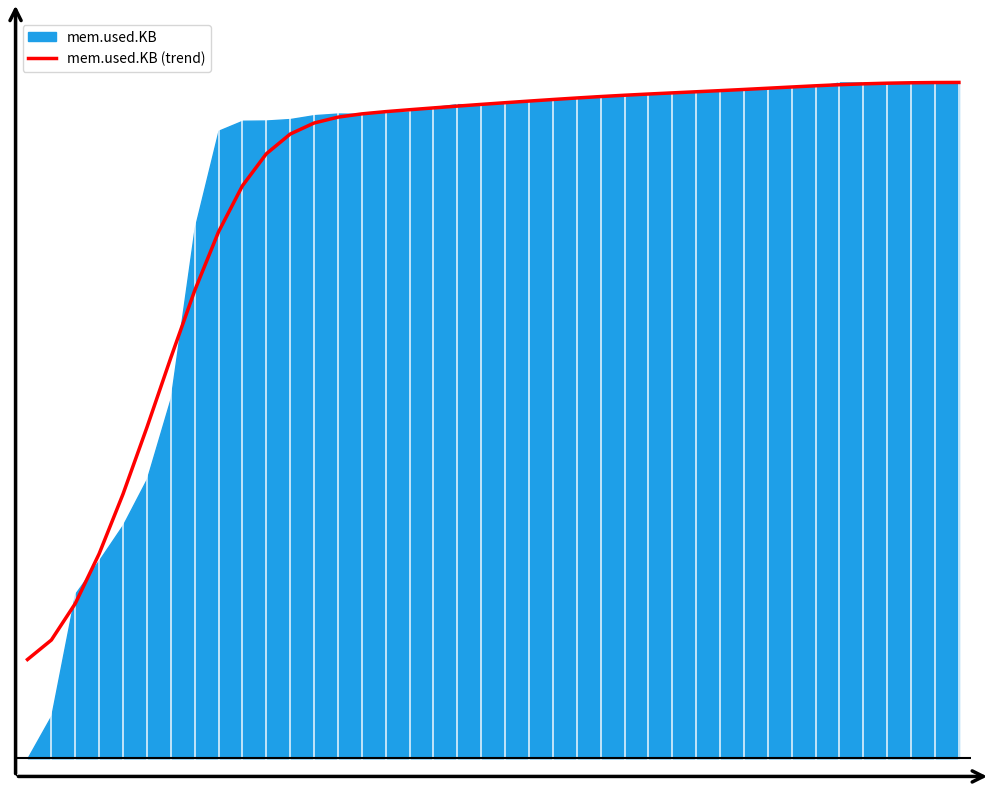

Reading right to left, what are all the values shown in this chart?

39=565740	38=565695	37=565590	36=565406	35=565123	34=564737	33=564264	32=563737	31=563191	30=562652	29=562133	28=561633	27=561140	26=560636	25=560102	24=559524	23=558896	22=558228	21=557531	20=556815	19=556077	18=555314	17=554528	16=553724	15=552886	14=551900	13=550452	12=547872	11=543015	10=534325	9=520255	8=499991	7=474090	6=444503	5=413861	4=384539	3=358248	2=336335	1=320283	0=311699